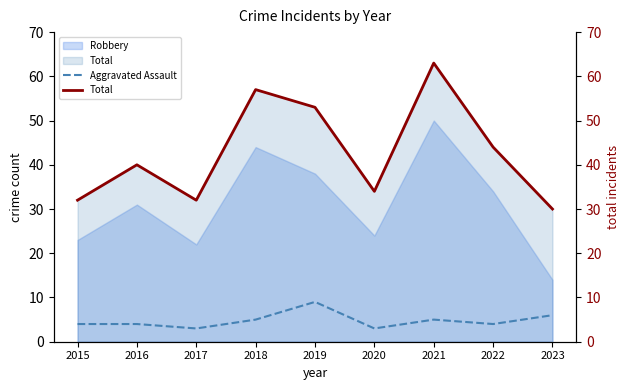

True or false: Aggravated Assault and Robbery intersect in this chart.

False